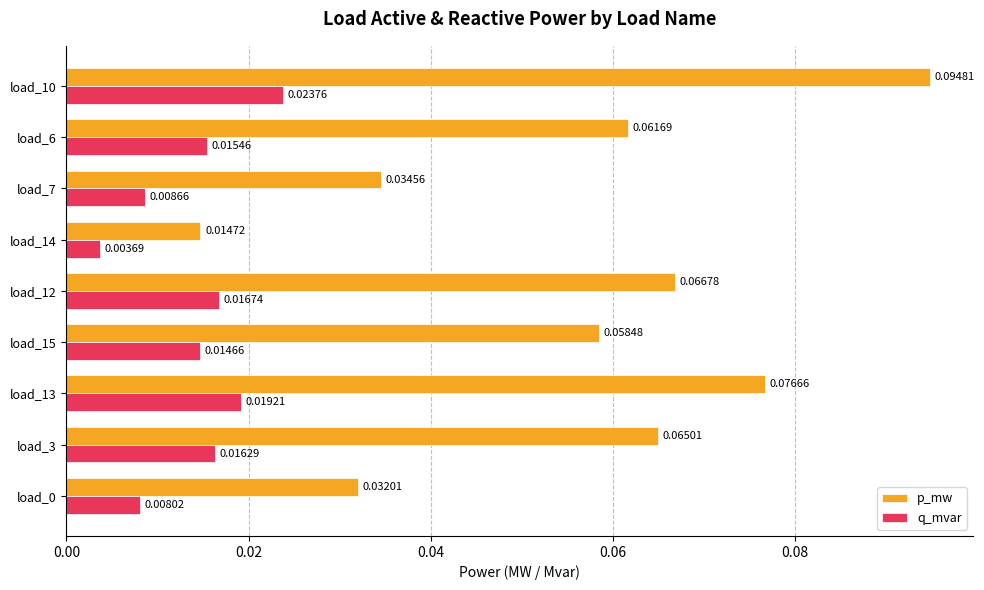

Rank the series by their maximum value, from highest to lowest.

p_mw, q_mvar